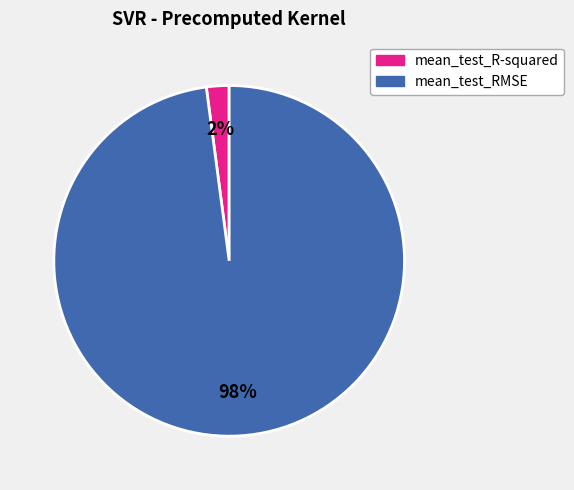

What percentage is the mean_test_R-squared slice, to the nearest percent?

2%